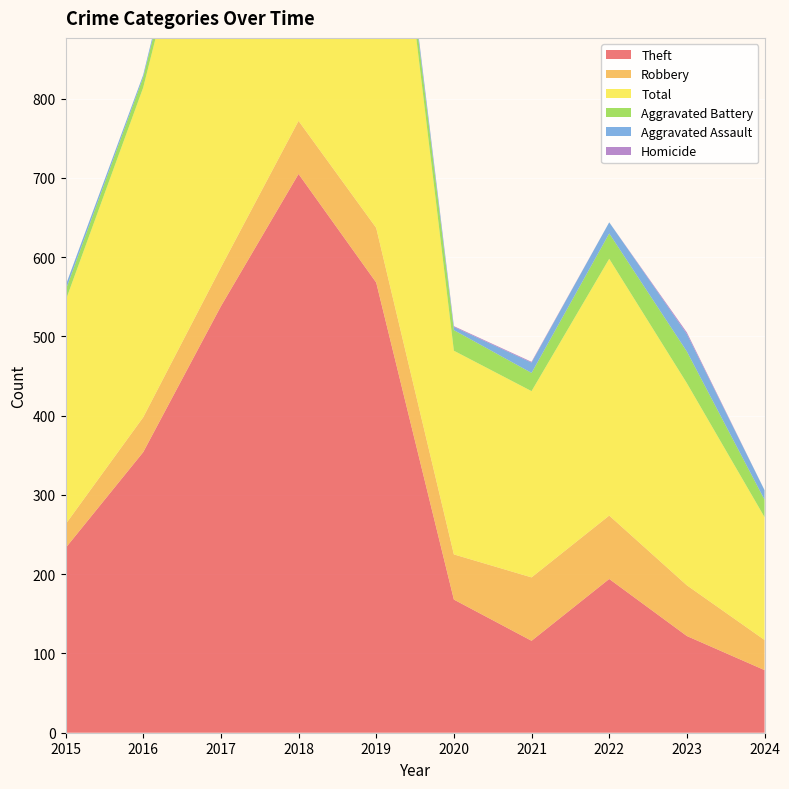

Reading right to left, list all the values displayed in this chart.

Theft: 2024=79	2023=122	2022=194	2021=116	2020=168	2019=568	2018=705	2017=538	2016=354	2015=233
Robbery: 2024=38	2023=64	2022=80	2021=80	2020=57	2019=69	2018=67	2017=49	2016=44	2015=30
Total: 2024=155	2023=255	2022=324	2021=235	2020=257	2019=660	2018=797	2017=617	2016=416	2015=282
Aggravated Battery: 2024=22	2023=40	2022=32	2021=23	2020=26	2019=14	2018=18	2017=17	2016=13	2015=13
Aggravated Assault: 2024=12	2023=22	2022=14	2021=13	2020=4	2019=8	2018=5	2017=12	2016=3	2015=6
Homicide: 2024=0	2023=2	2022=0	2021=1	2020=1	2019=0	2018=0	2017=0	2016=0	2015=0